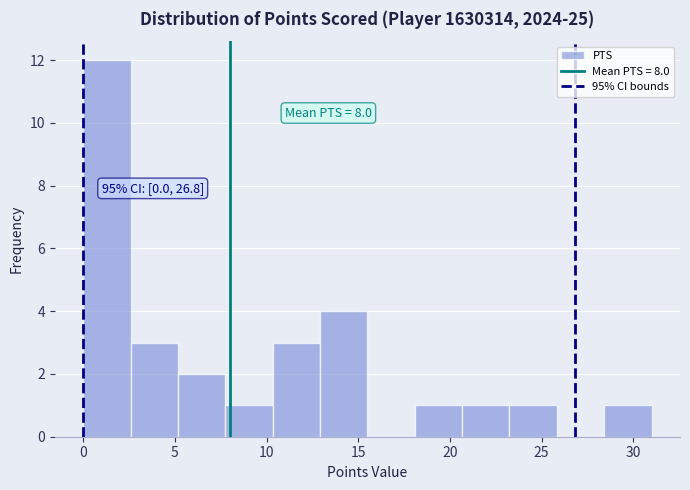

Which range on the x-axis has the tallest bar?

0.0 to 2.5